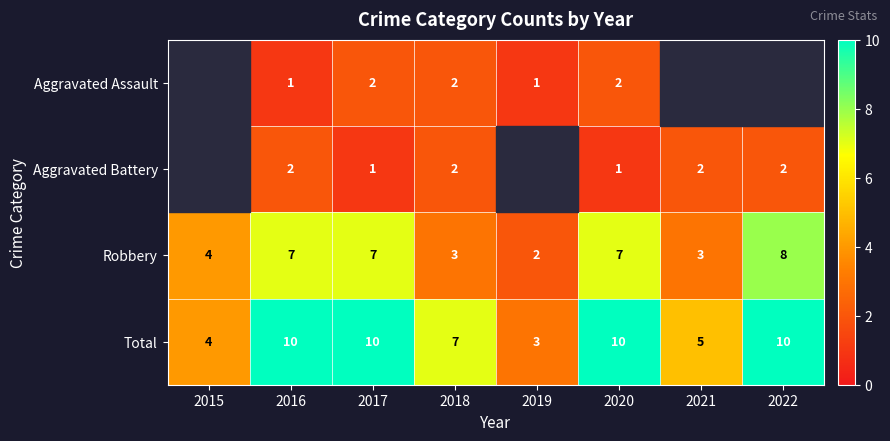

What is the sum of all Robbery values?

41